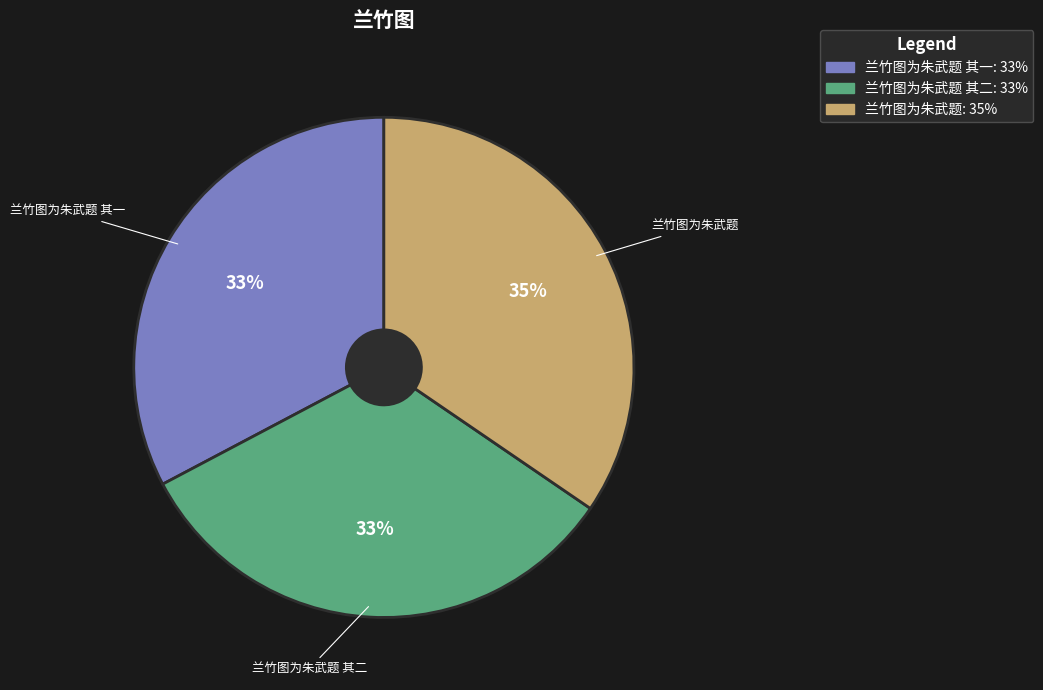

To the nearest percent, what is the combined percentage of 兰竹图为朱武题 and 兰竹图为朱武题 其二?

67%